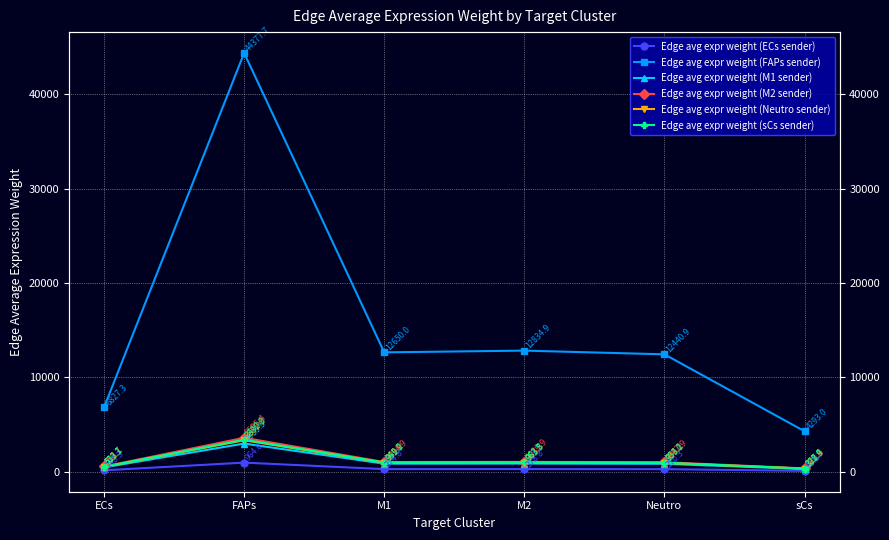

The value of Edge avg expr weight (Neutro sender) at M1 is 289.5. True or false?

False